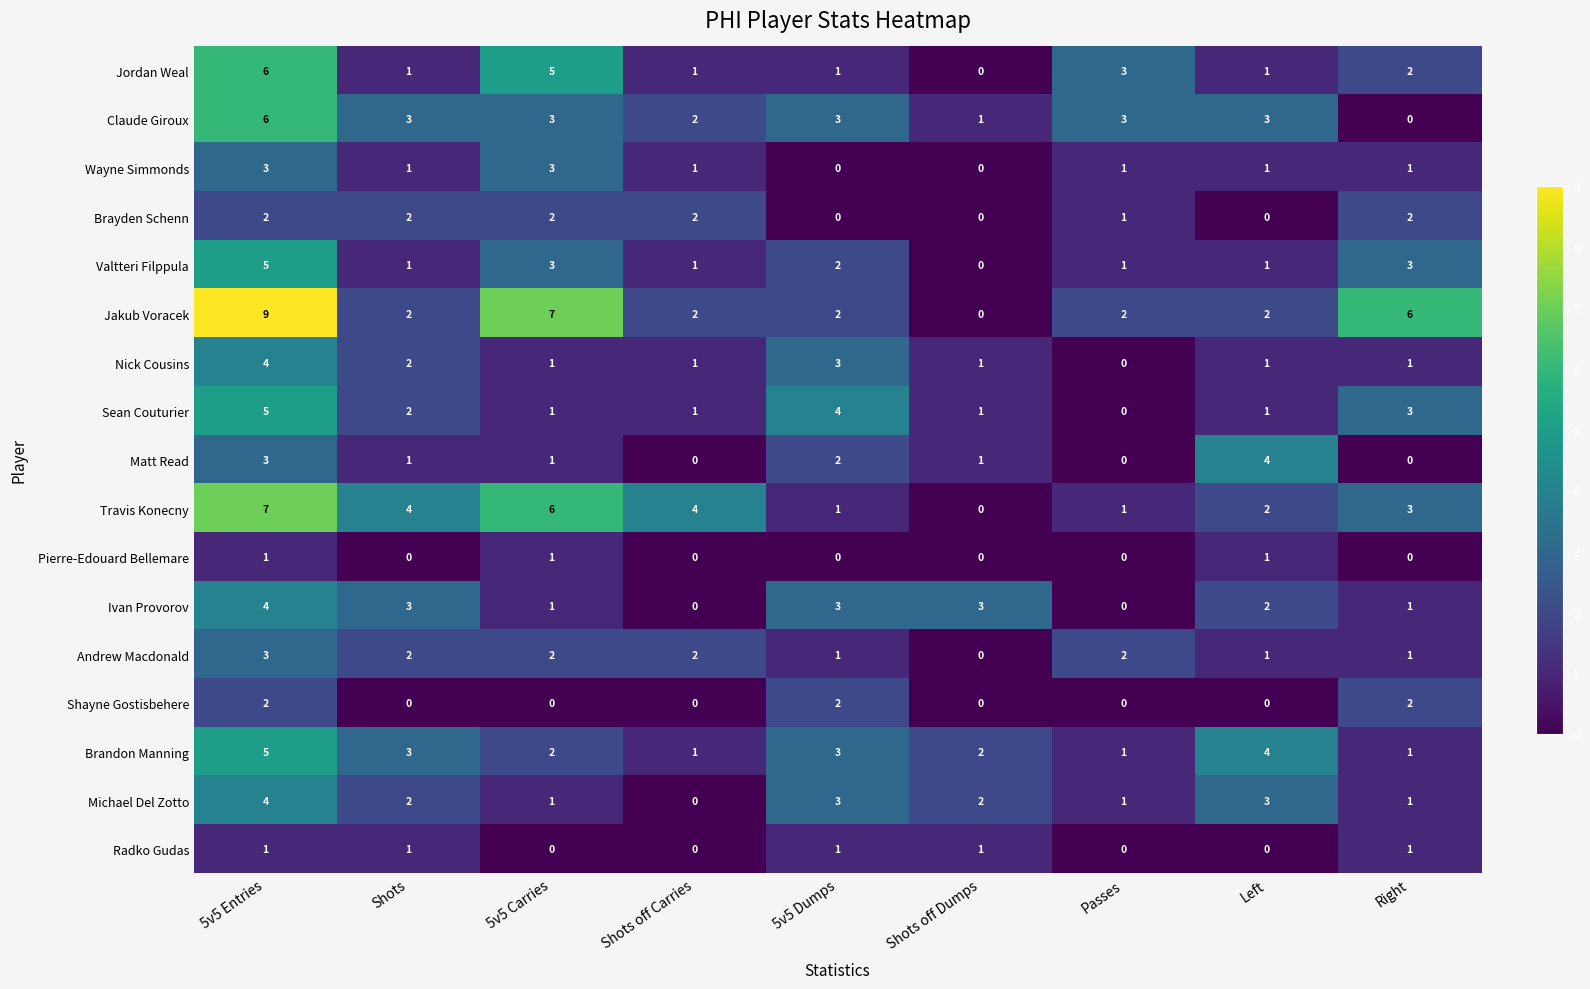

Count the Brandon Manning values in the range 1 to 3.

7